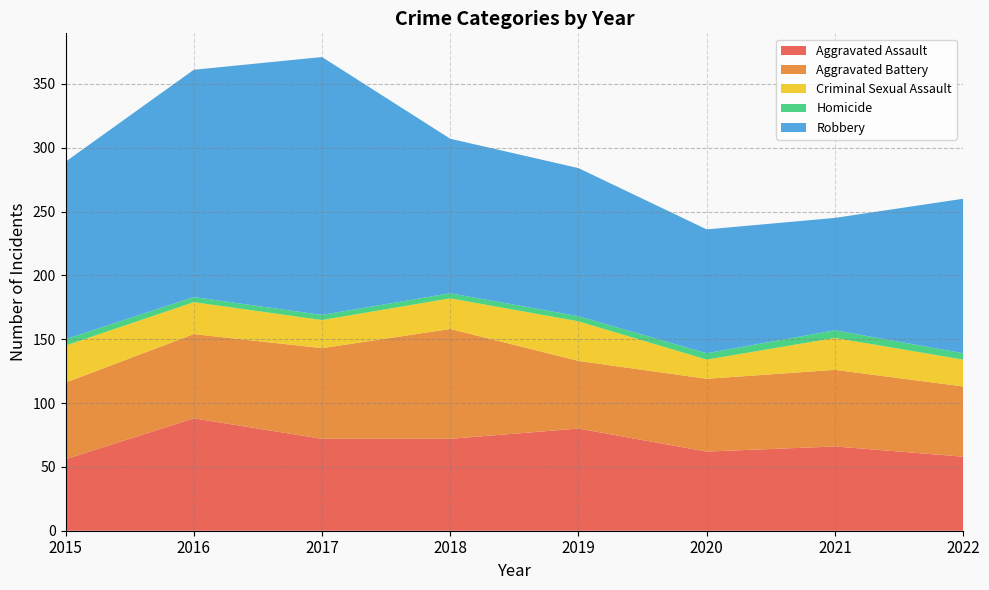

Reading left to right, transcribe all the data shown in this chart.

Aggravated Assault: 56	88	72	72	80	62	66	58
Aggravated Battery: 60	66	71	86	53	57	60	55
Criminal Sexual Assault: 29	25	22	24	31	15	25	21
Homicide: 5	4	4	4	4	5	6	5
Robbery: 139	178	202	121	116	97	88	121